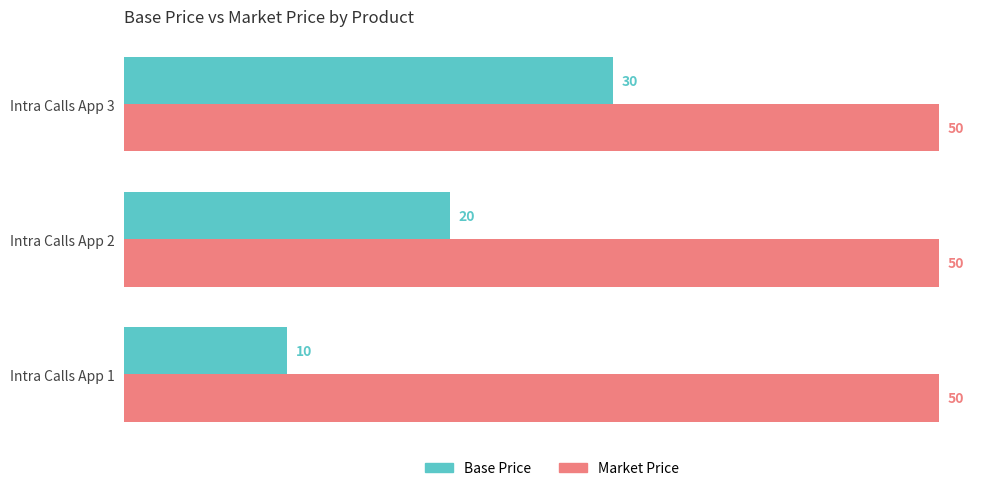

Which series has the largest total across all categories?

Market Price